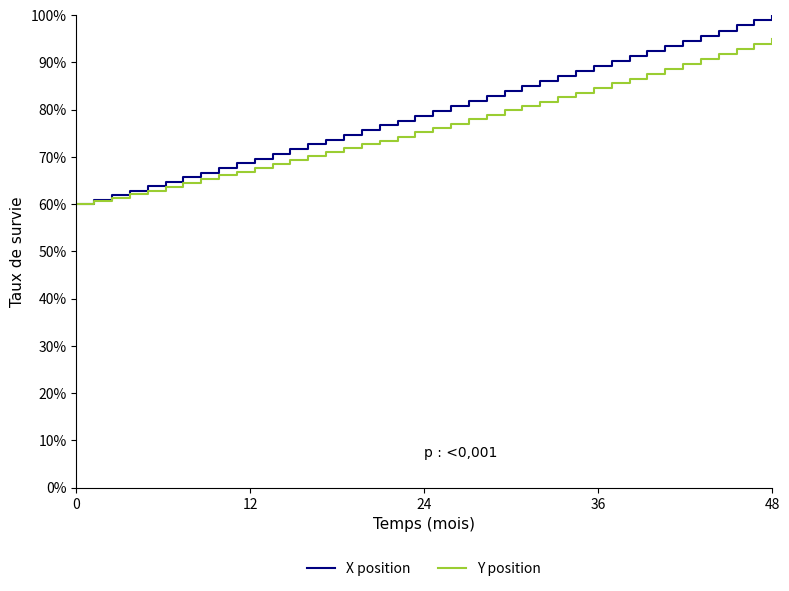

Which series has the largest range (max minus min)?

X position